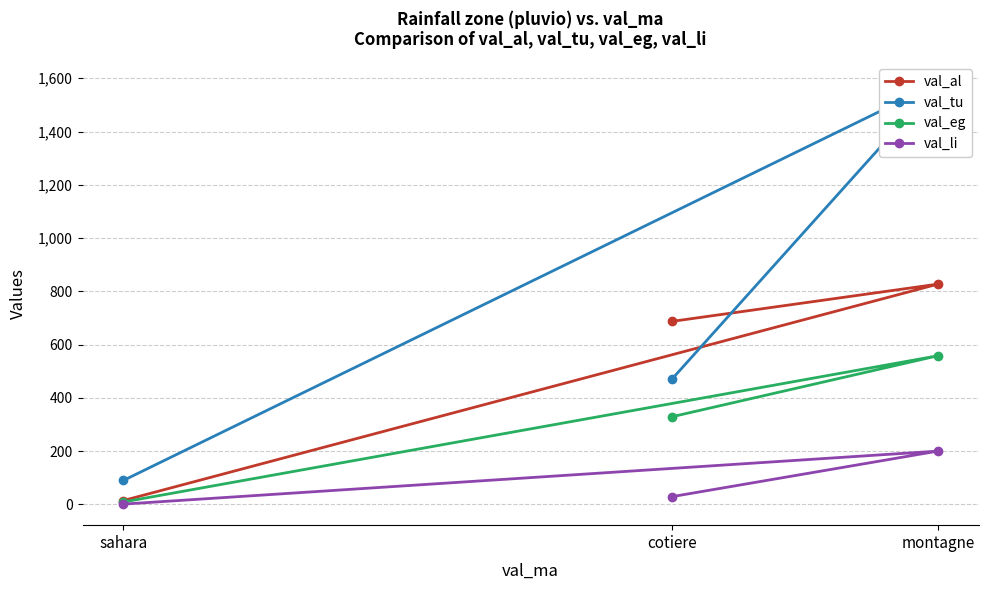

Reading left to right, transcribe all the data shown in this chart.

val_al: 687.0	827.0	14.5
val_tu: 470.0	1582.0	90.0
val_eg: 329.0	558.0	9.0
val_li: 29.0	200.0	1.0